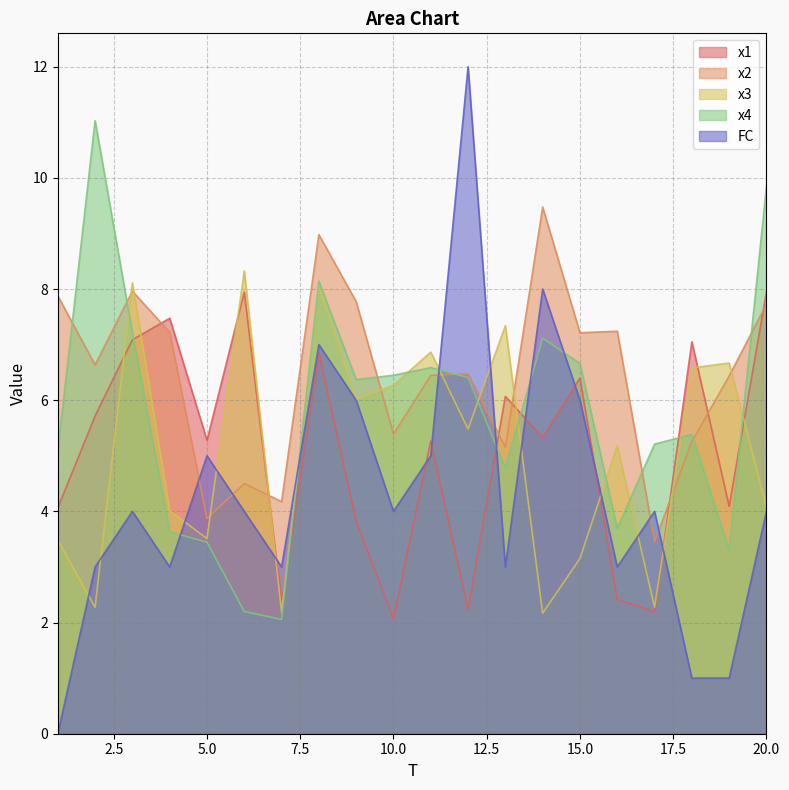

How many interior local valleys does the x2 series have?

7